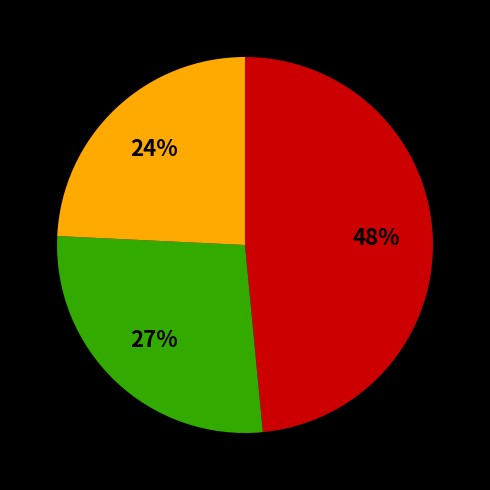

To the nearest percent, what is the average slice percentage?

33%